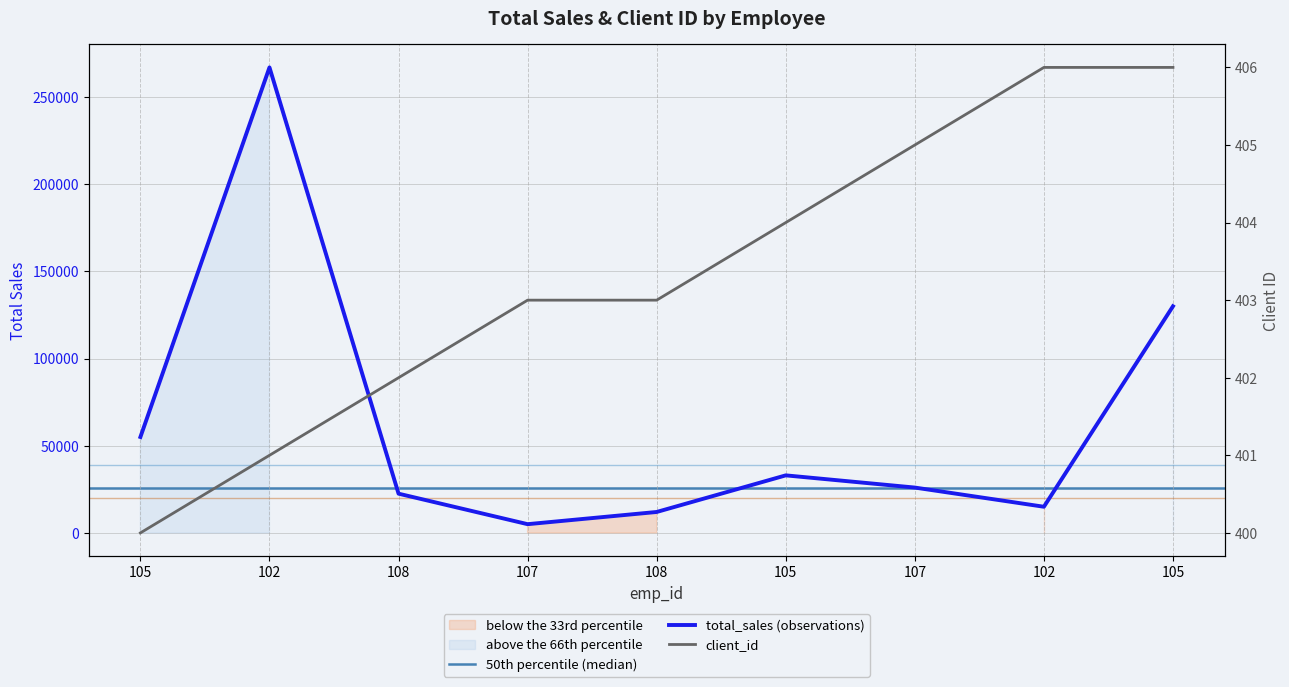

How many distinct data groups are displayed?

2